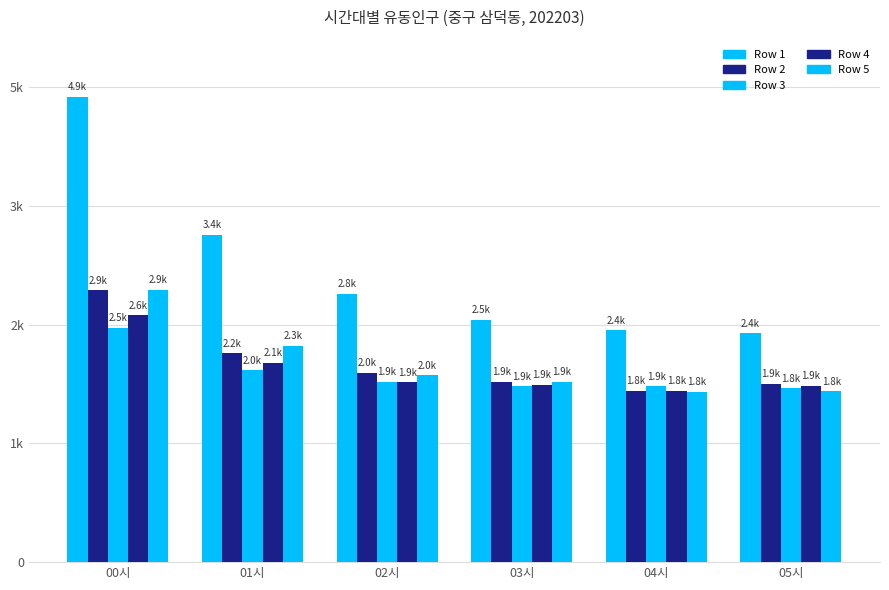

Does the chart contain any negative values?

No